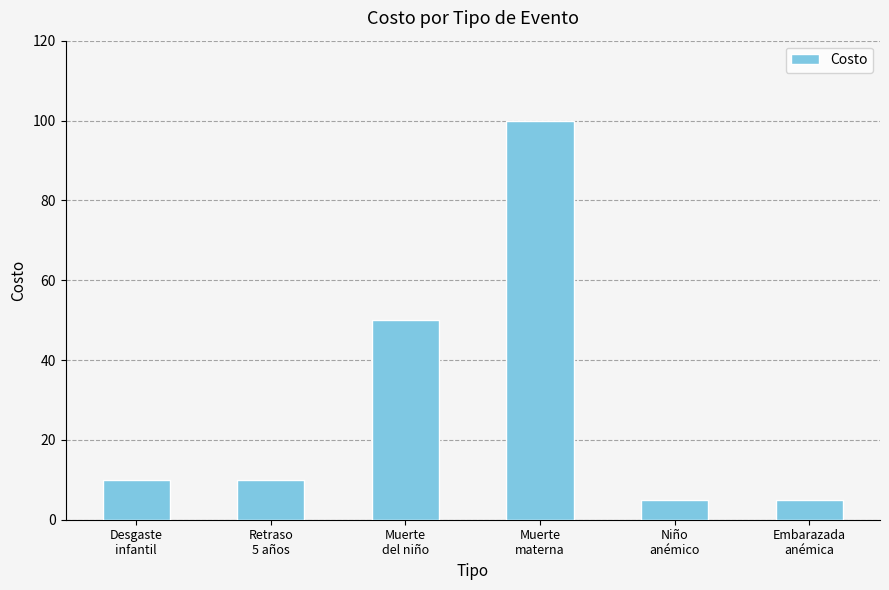

Reading left to right, extract all data points from this chart.

Desgaste
infantil=10	Retraso
5 años=10	Muerte
del niño=50	Muerte
materna=100	Niño
anémico=5	Embarazada
anémica=5